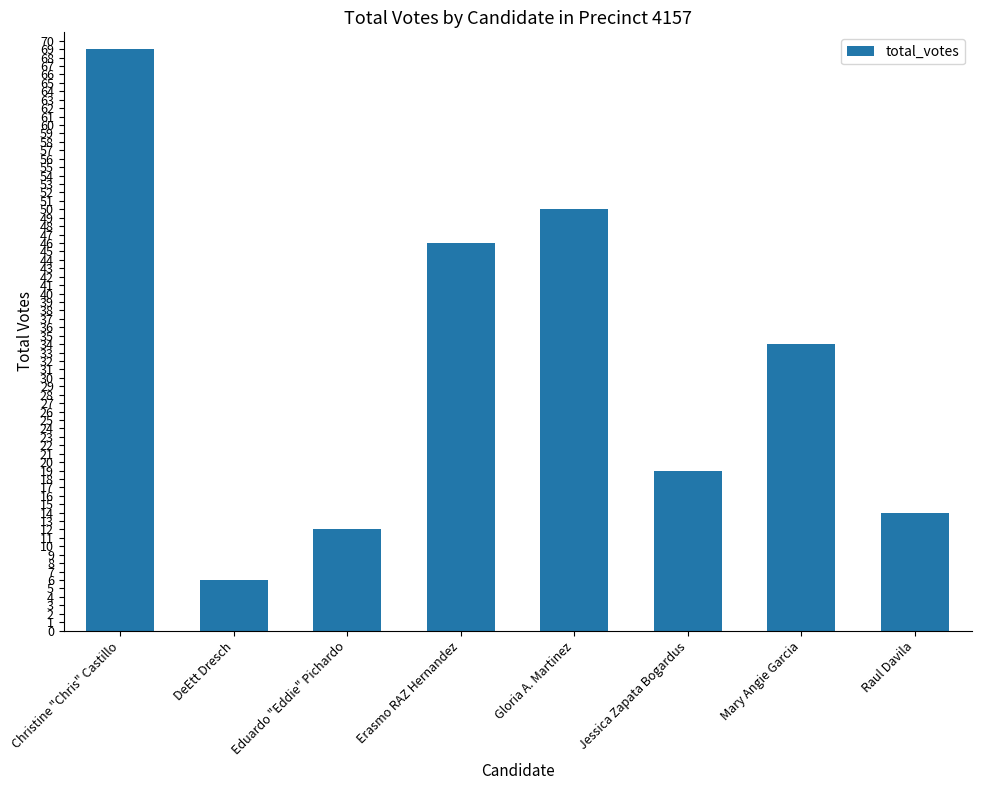

What is the difference between the second highest and minimum values?

44